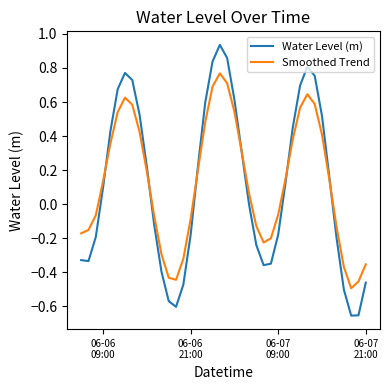

What is the difference between the maximum and second lowest values in the Water Level (m) series?

1.6